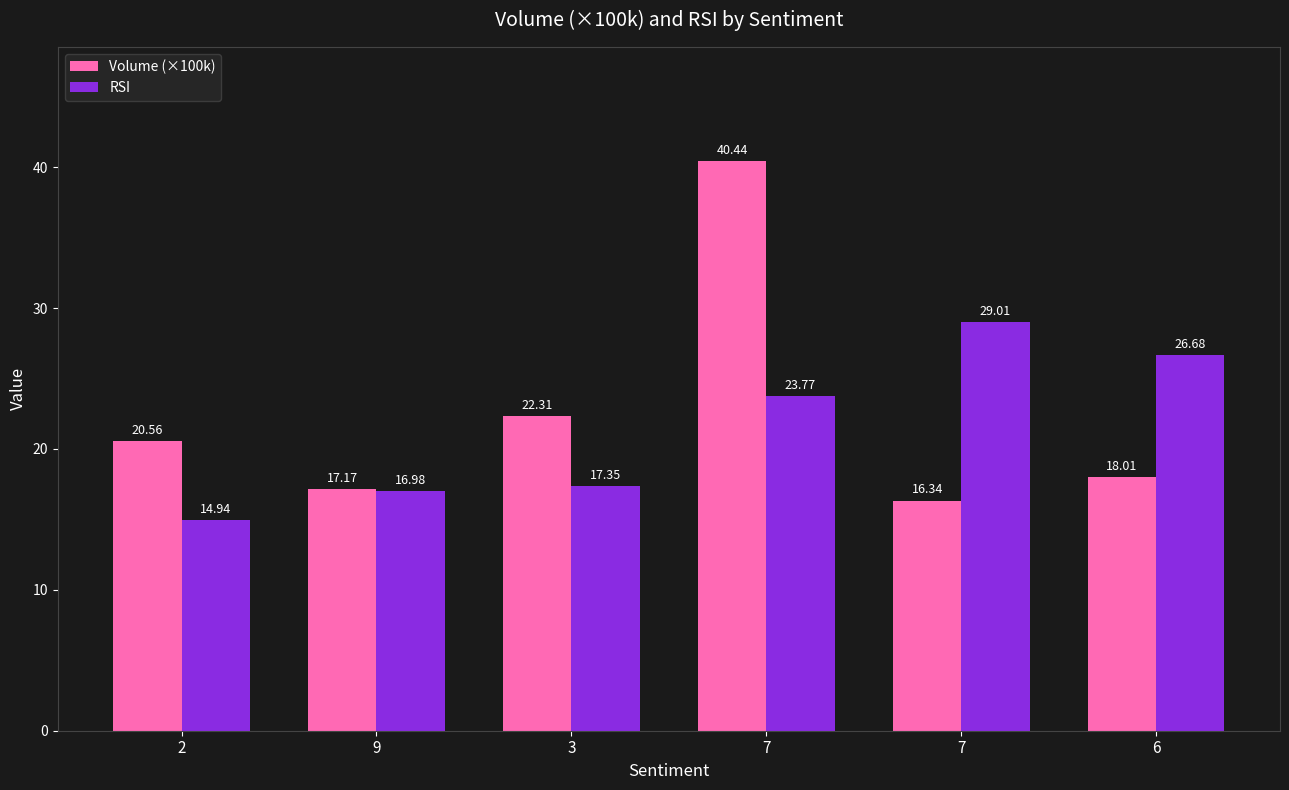

Between 9 and 7, which series saw the biggest shift?

Volume (×100k)